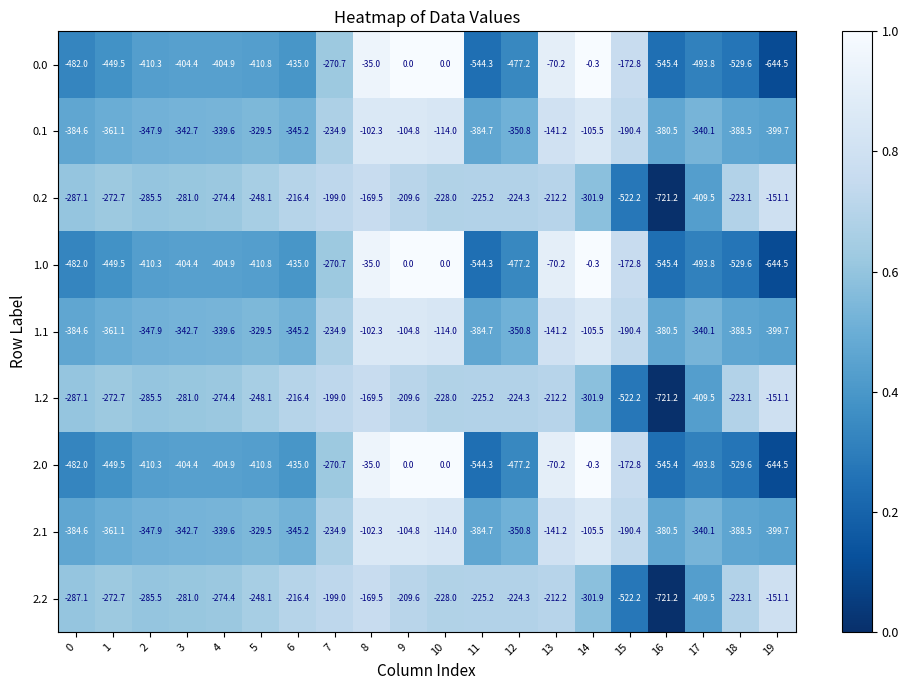

Which label corresponds to the smallest value in the chart?

16